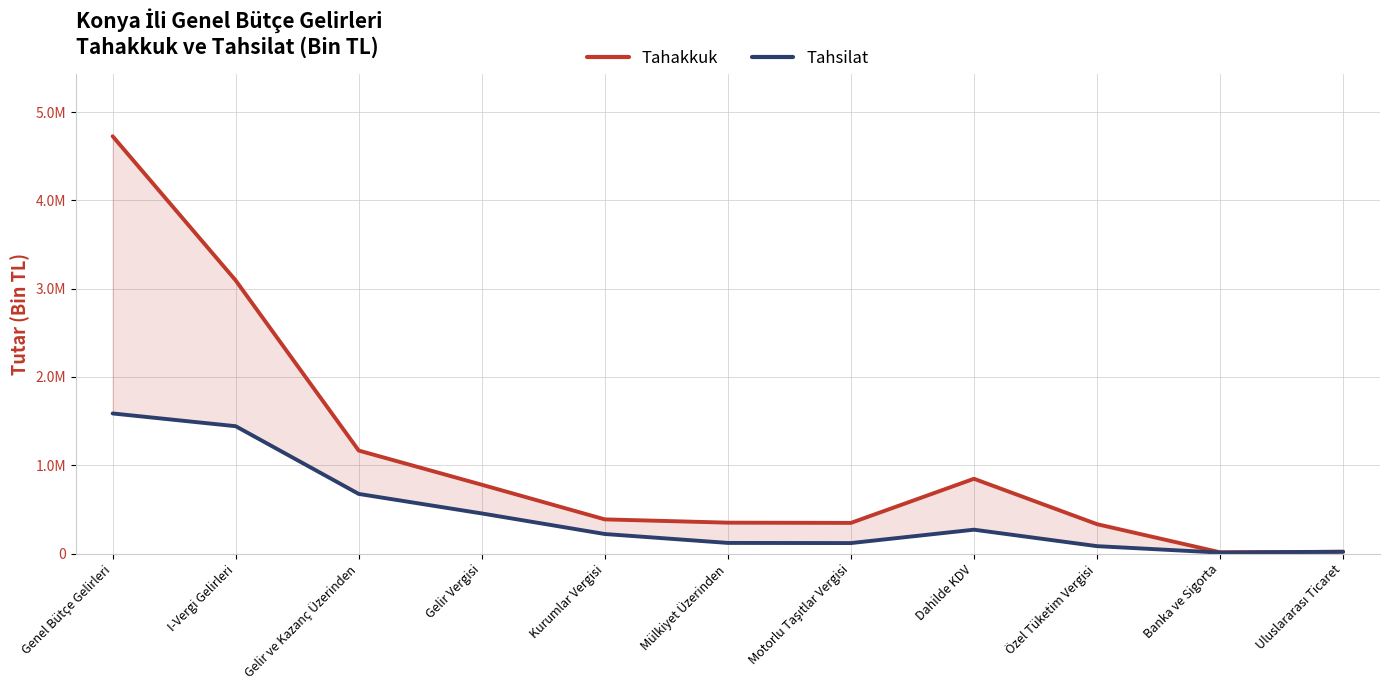

At which label does Tahsilat first exceed 221154?

Genel Bütçe Gelirleri